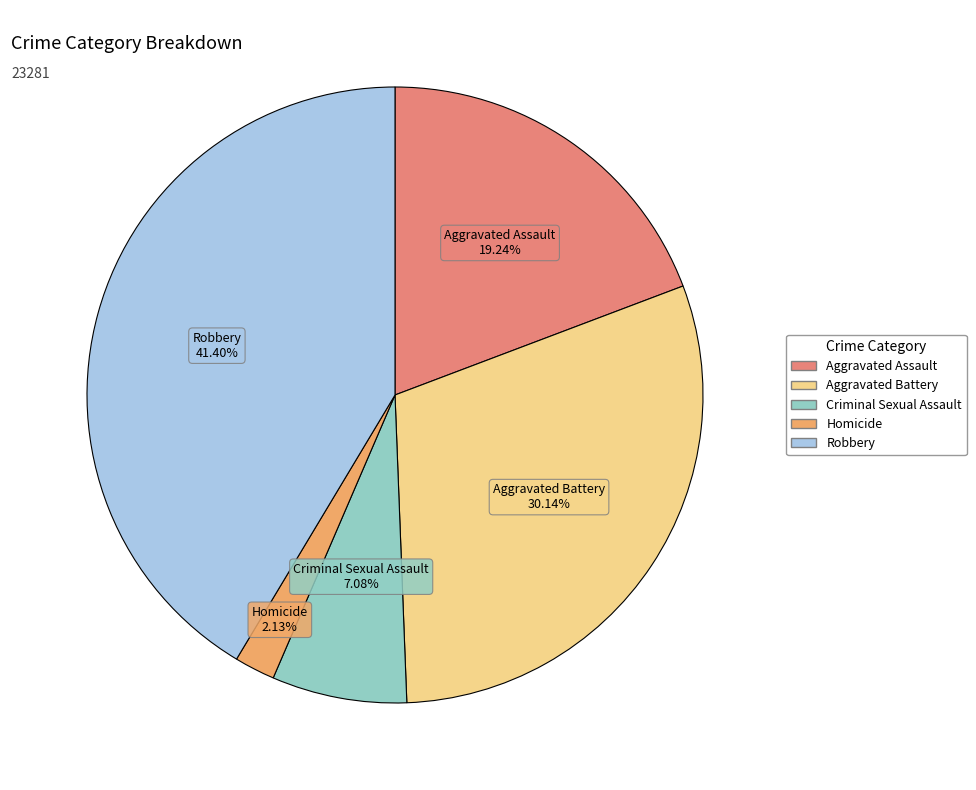

Rank the categories by value from lowest to highest.

Homicide, Criminal Sexual Assault, Aggravated Assault, Aggravated Battery, Robbery